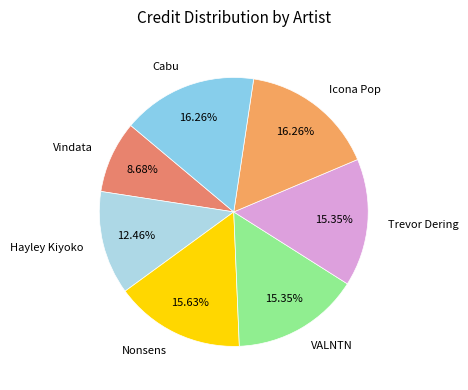

Is the sum of Cabu and Nonsens greater than half?

No